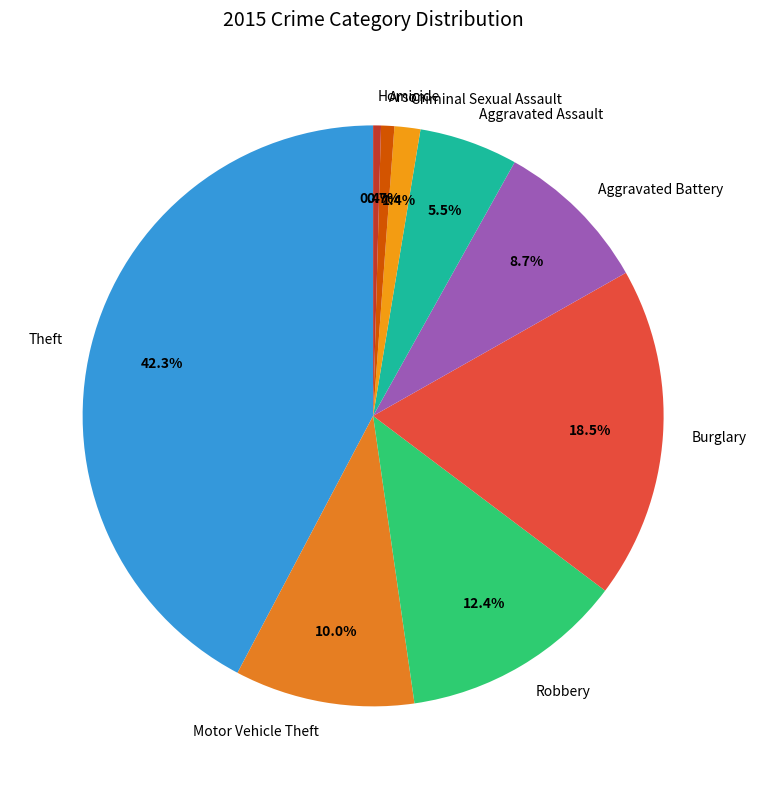

Combined, what portion of the pie is Motor Vehicle Theft and Criminal Sexual Assault?

11.4%